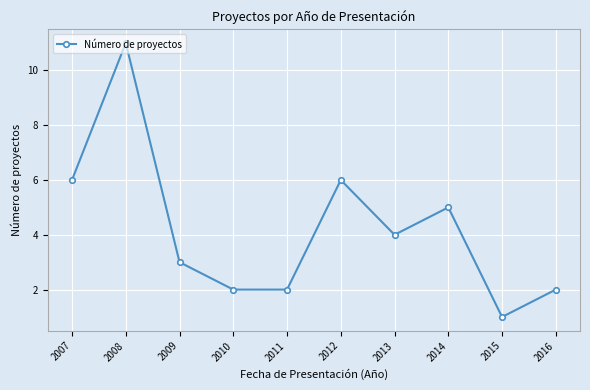

Which category has the lowest value across all series?

2015